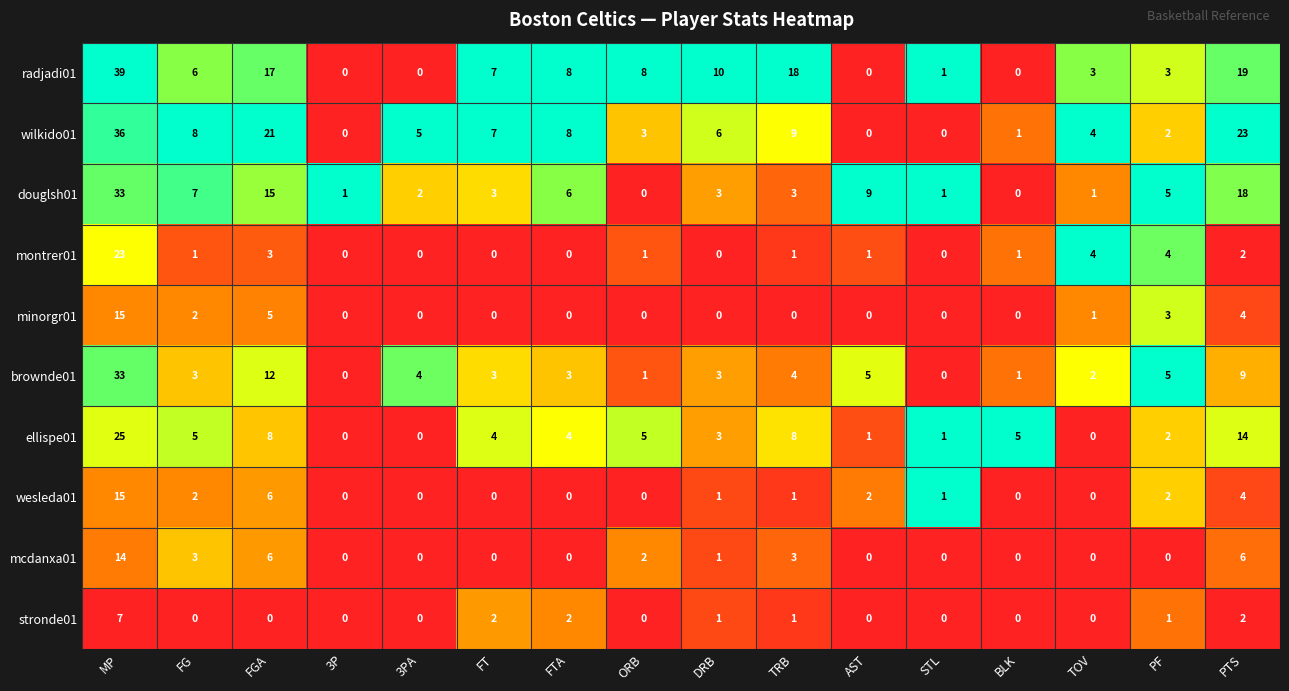

What is the total value across all series at TOV?

15